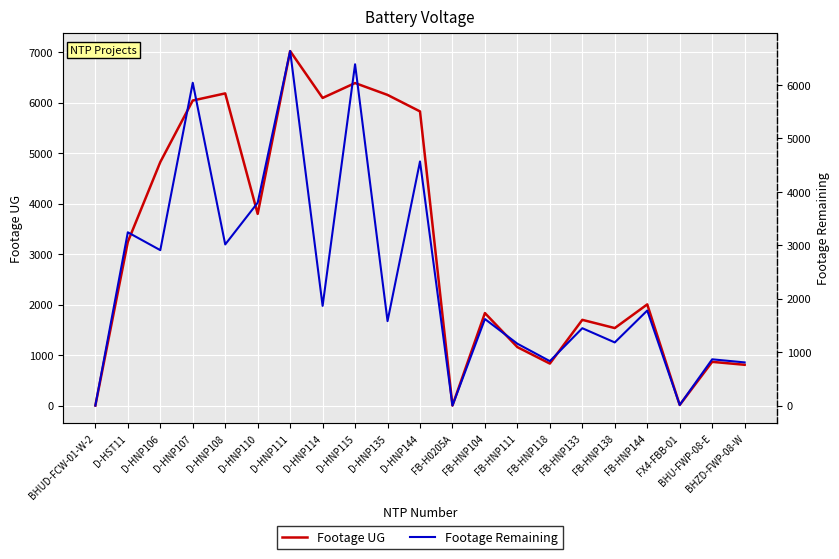

Where does the Footage UG series first go above 2003?

D-HST11